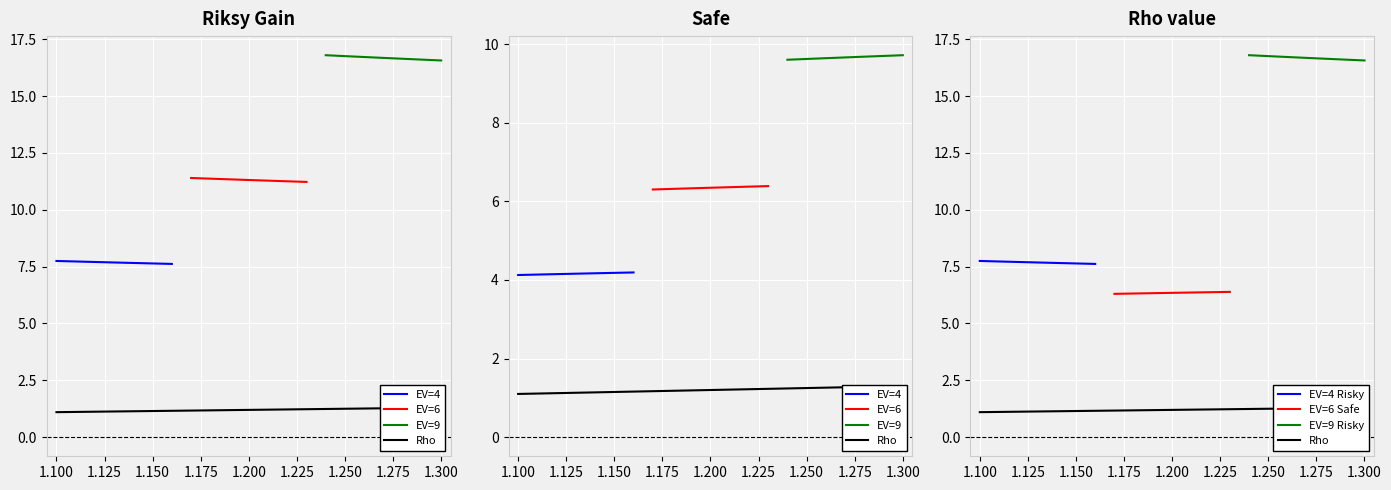

What is the difference between the highest and lowest values at 9?

10.1